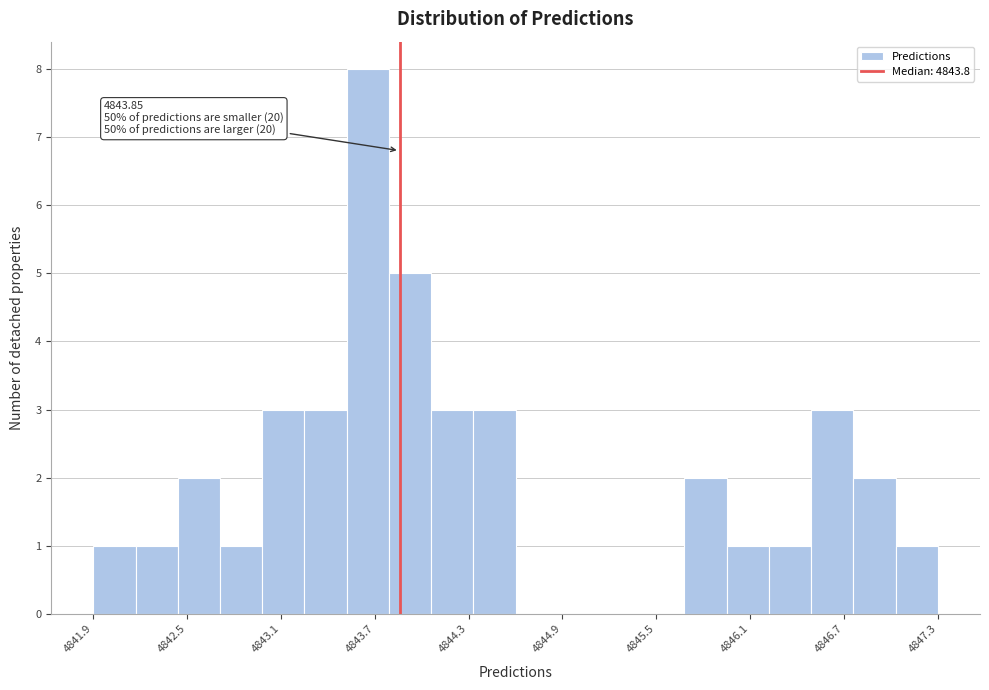

Around what value on the x-axis is the tallest bar? Give the approximate position of its centre, as read against the axis.

4843.6